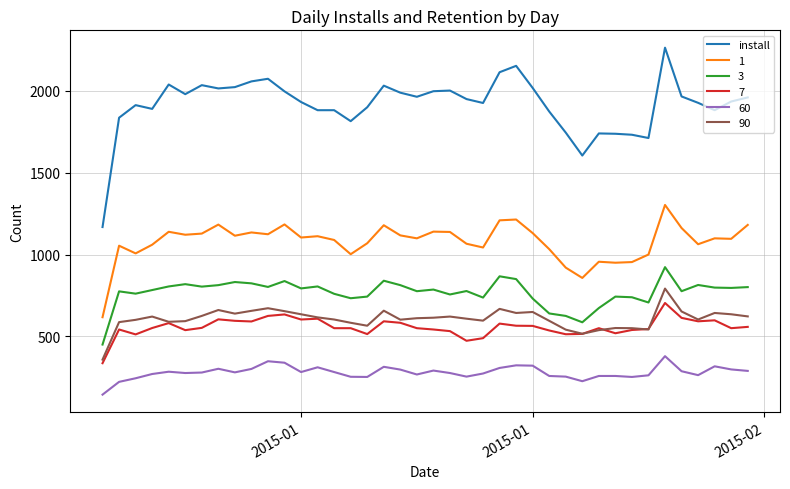

What is the smallest value displayed?

144